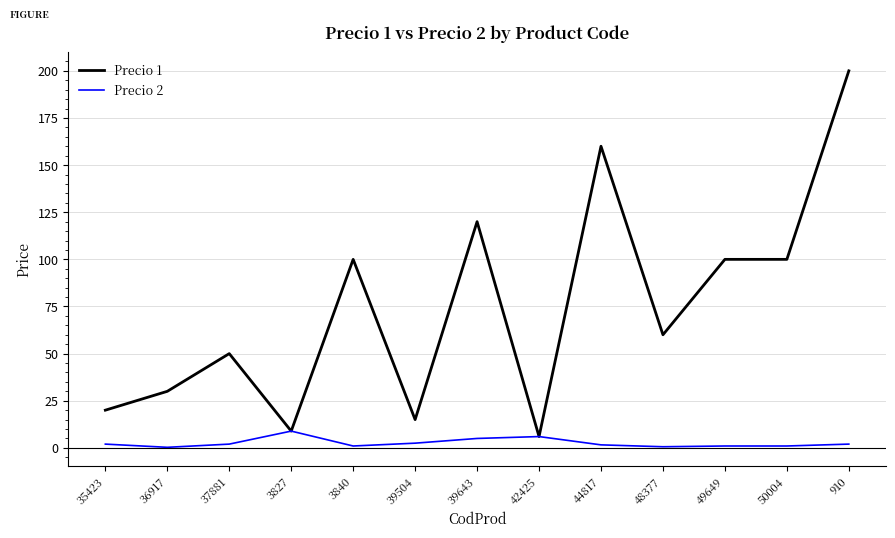

Rank the series by their average value, from lowest to highest.

Precio 2, Precio 1